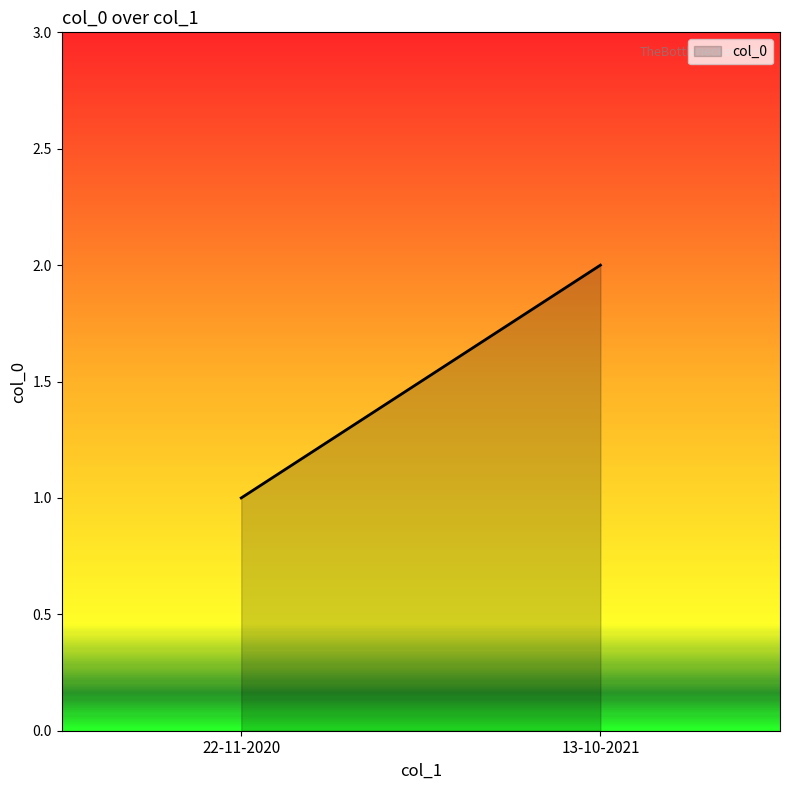

List the labels in order of value, largest first.

13-10-2021, 22-11-2020